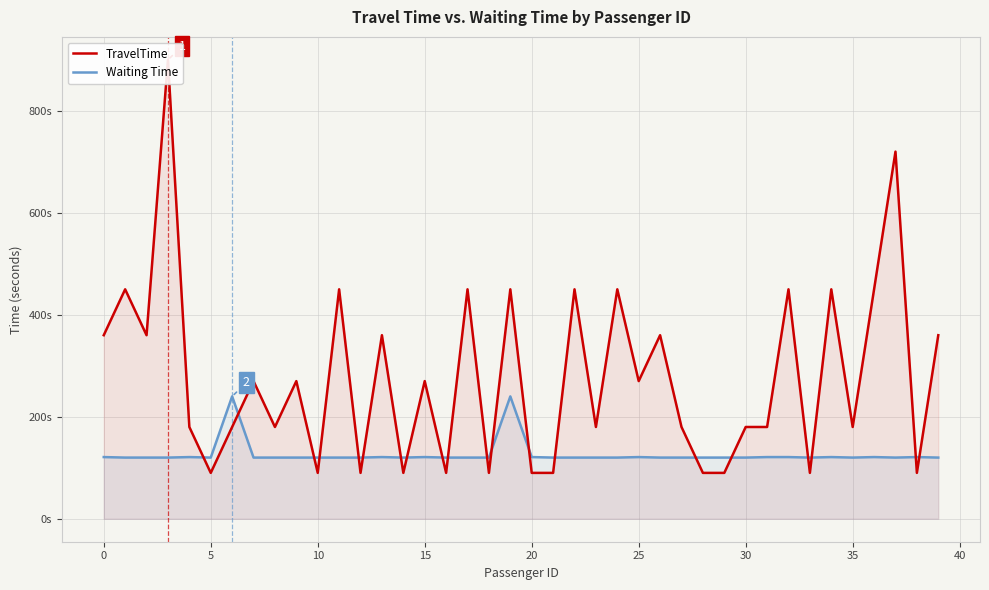

How many TravelTime values are between 90 and 450?

38